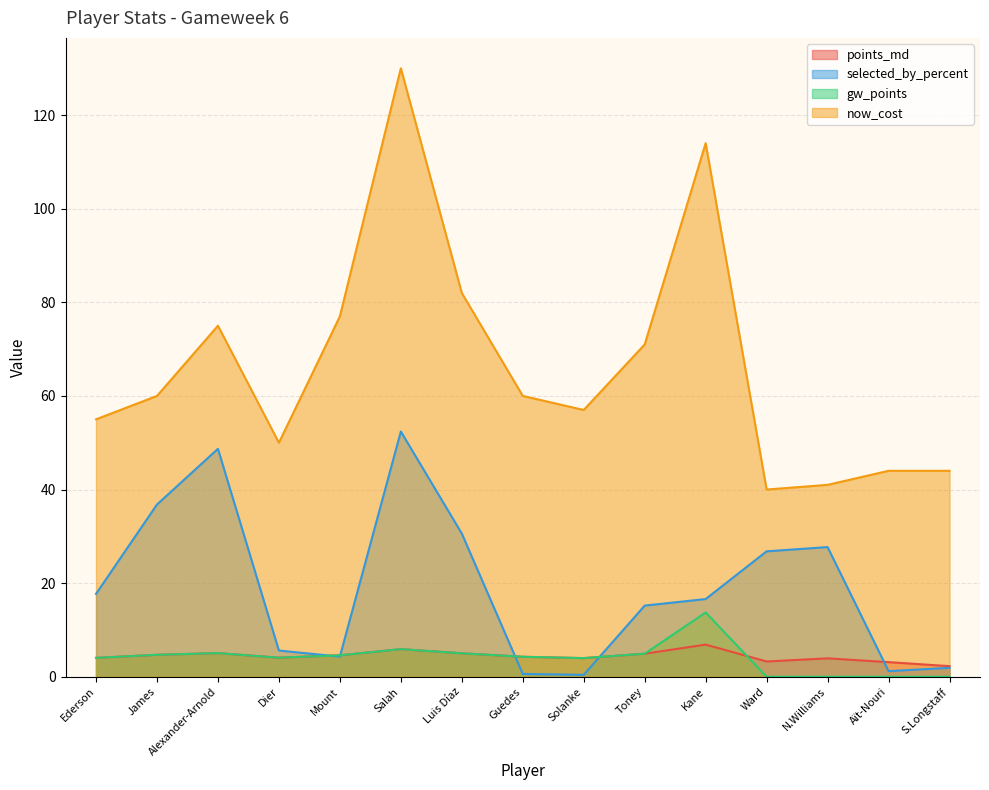

Read the selected_by_percent value at N.Williams.

27.7